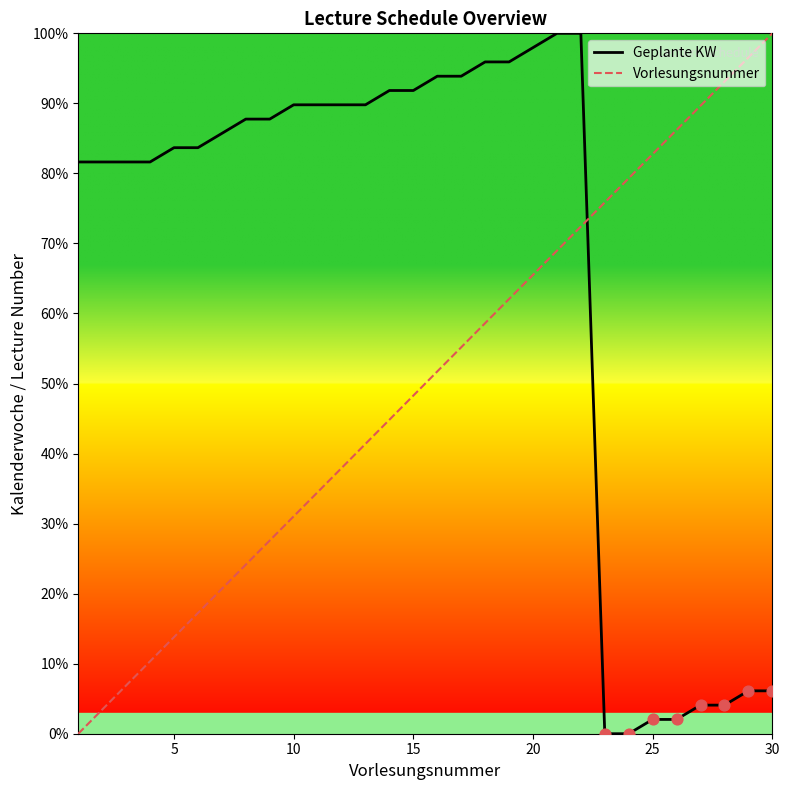

What is the maximum value shown in the chart?

100.0